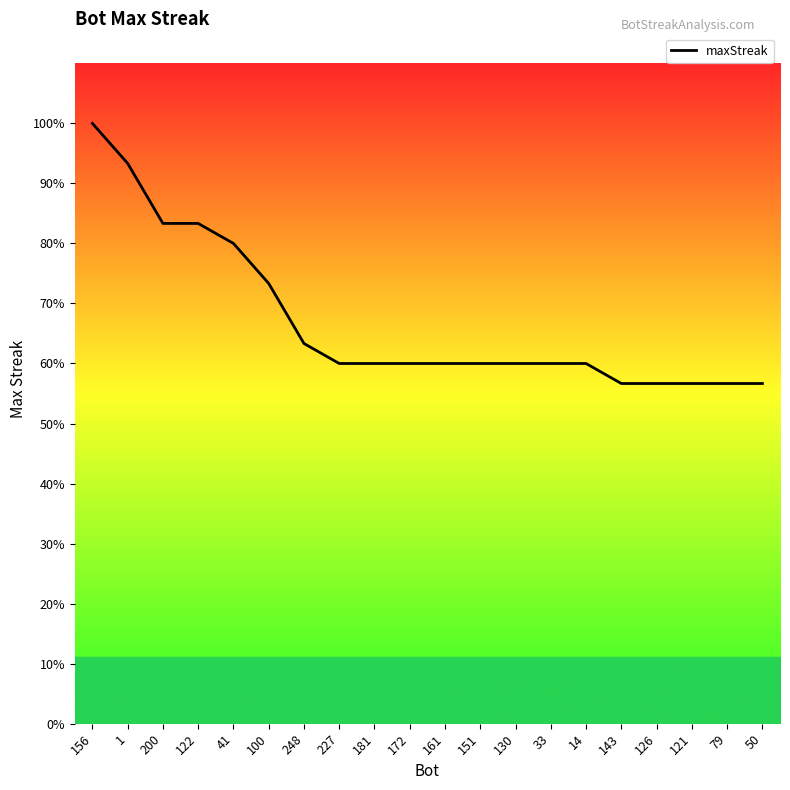

Does the chart have visible grid lines?

No